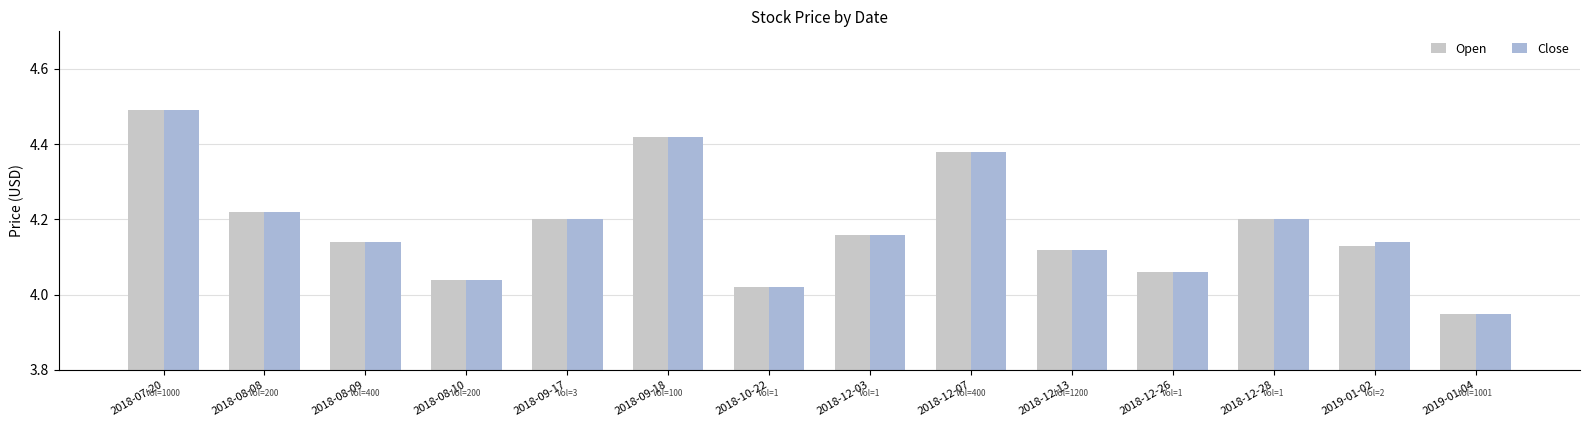

At which label does Close first exceed 4?

2018-07-20